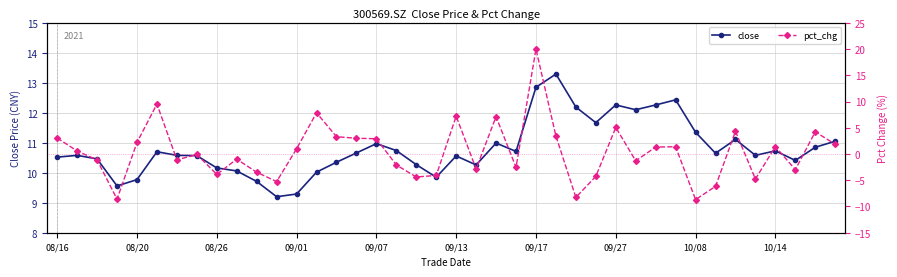

True or false: close has more than 0 interior local peaks.

True